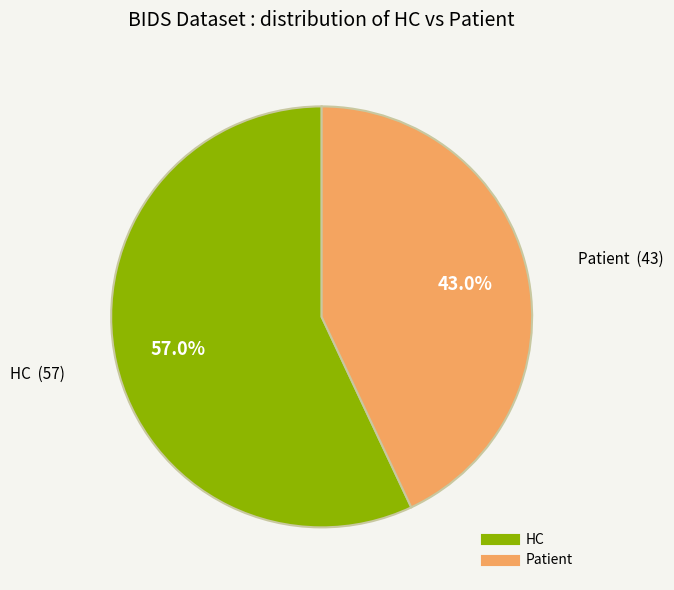

Is there any slice that represents more than half of the pie?

Yes